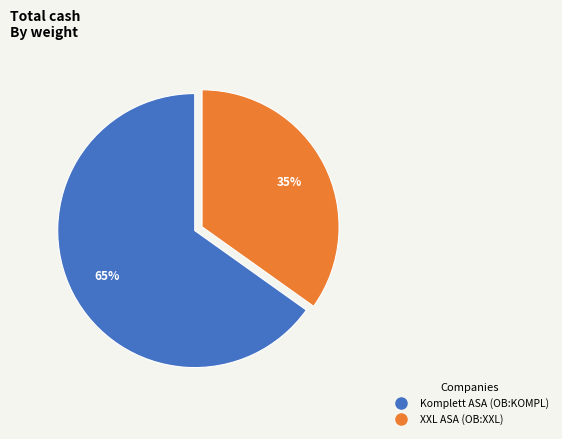

Does XXL ASA (OB:XXL) account for over 50% of the chart?

No